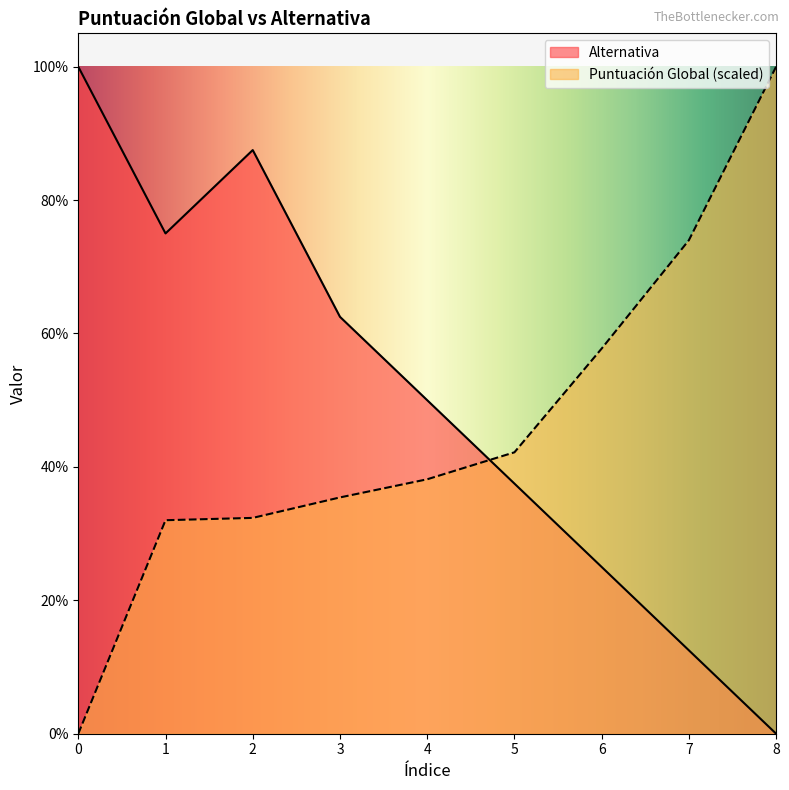

How many times do Puntuación Global and Alternativa cross each other?

1